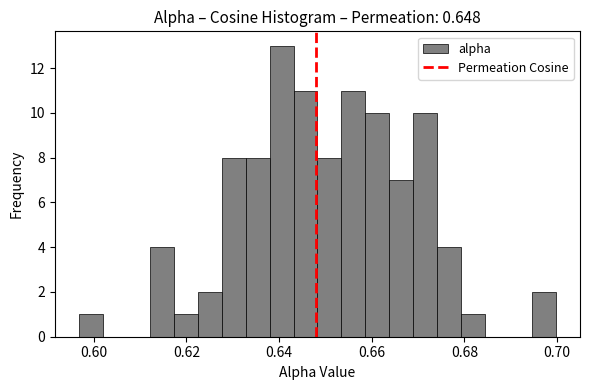

Read against the x-axis, roughly where is the centre of the tallest bar?

0.640